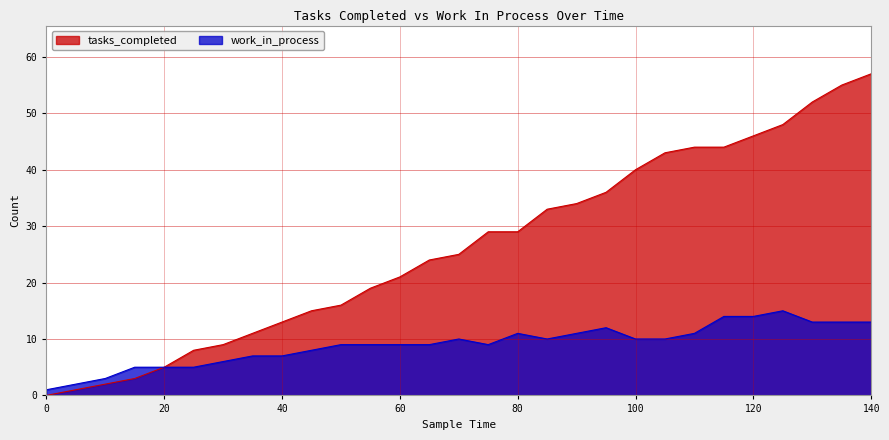

Where is work_in_process nearest to the value 8?

45